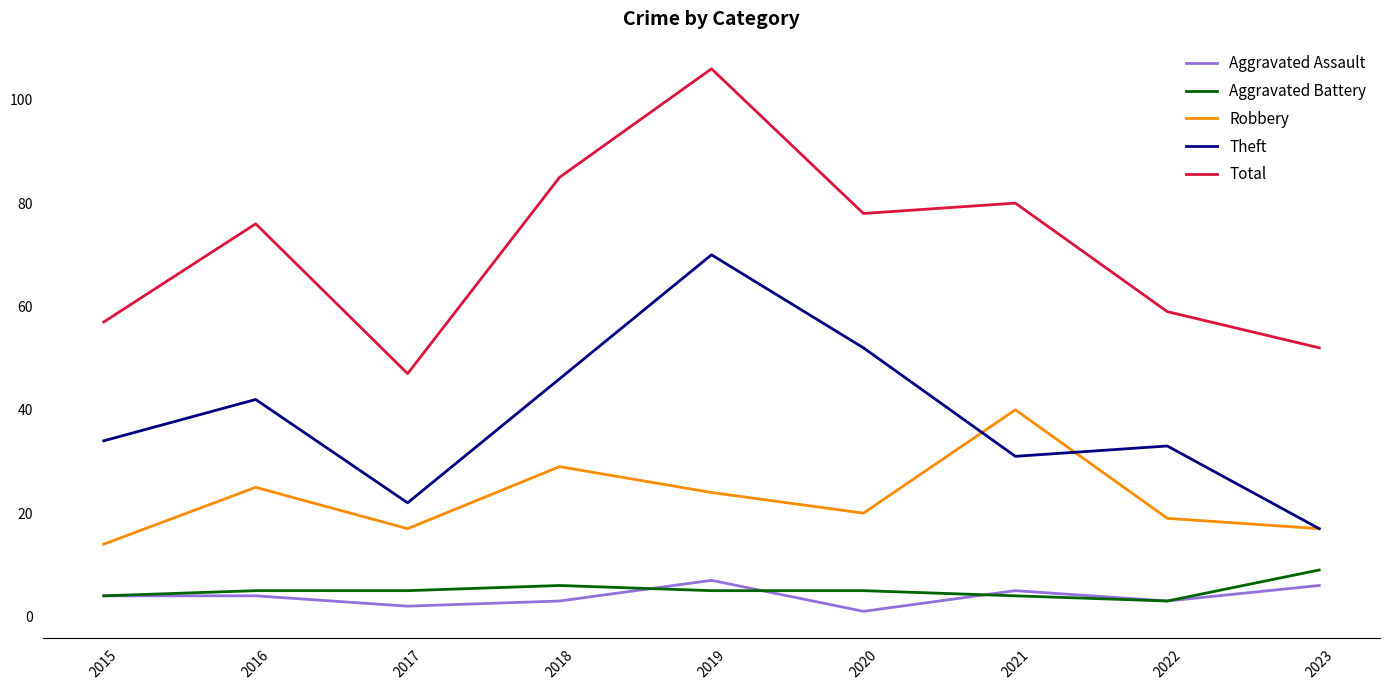

In Theft, how many points are higher than both neighbors (excluding endpoints)?

3